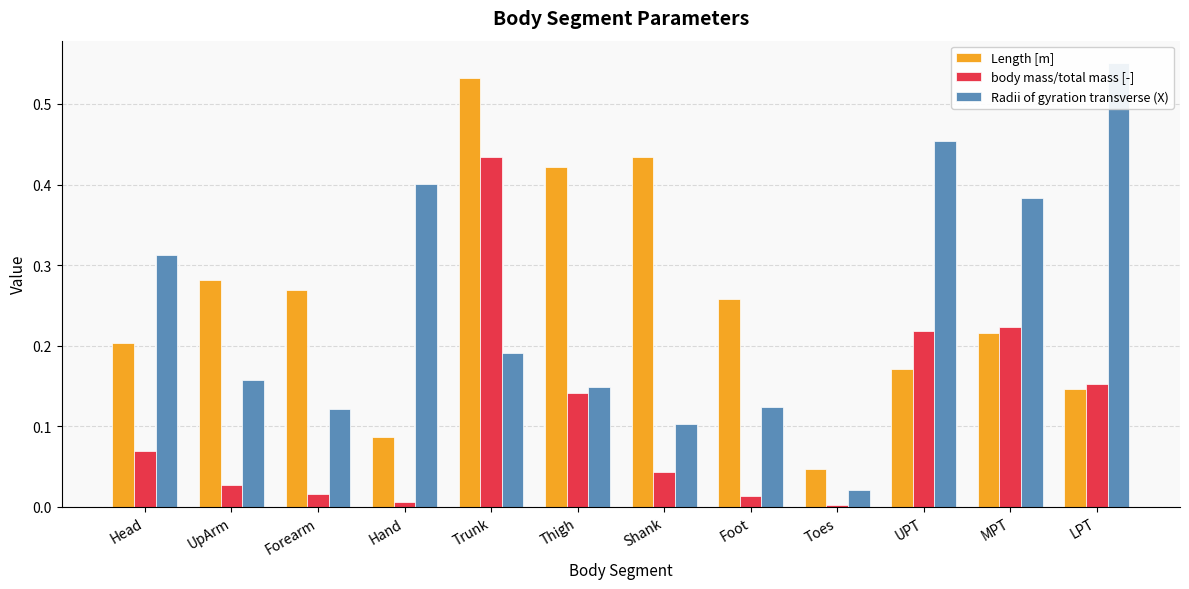

Rank the series at Head from lowest to highest value.

body mass/total mass [-], Length [m], Radii of gyration transverse (X)